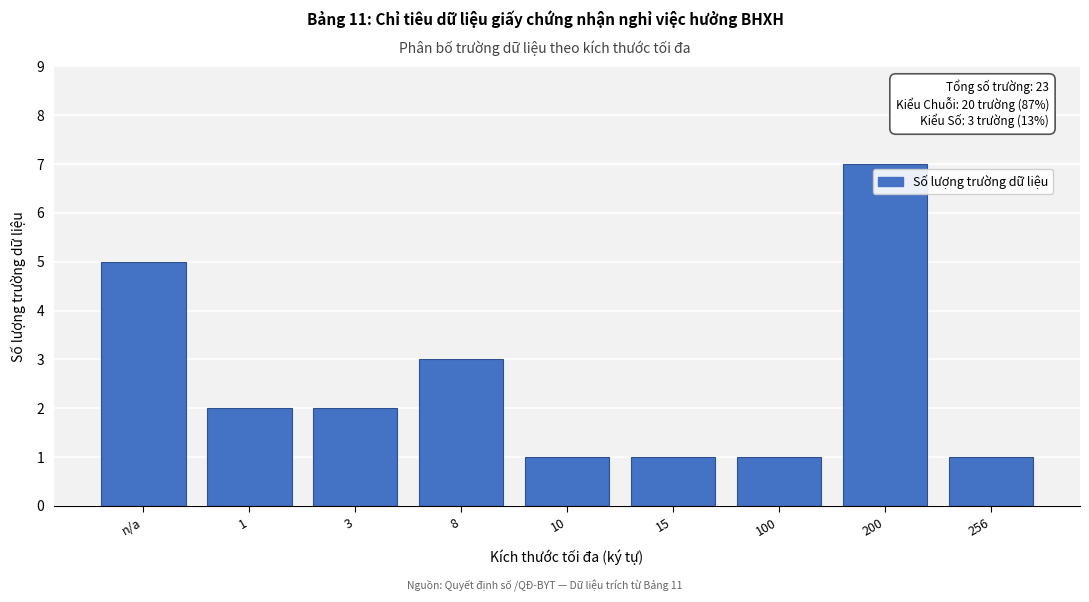

Reading left to right, extract all data points from this chart.

n/a=5	1=2	3=2	8=3	10=1	15=1	100=1	200=7	256=1